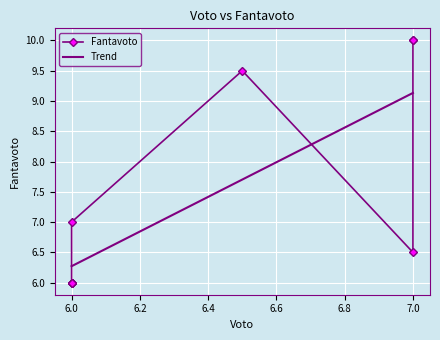

What is the maximum value for Trend?

9.1